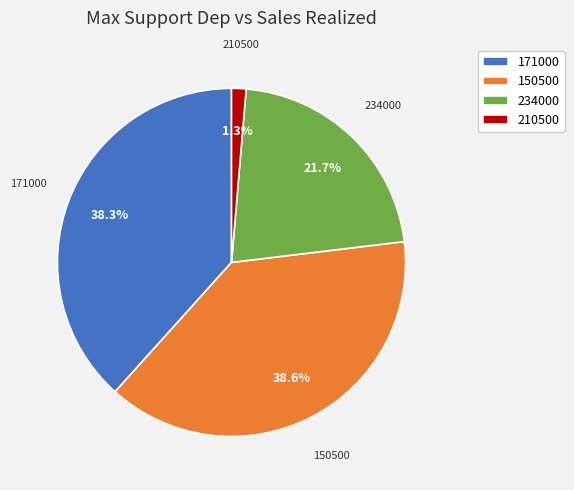

Which slice is the smallest?

210500